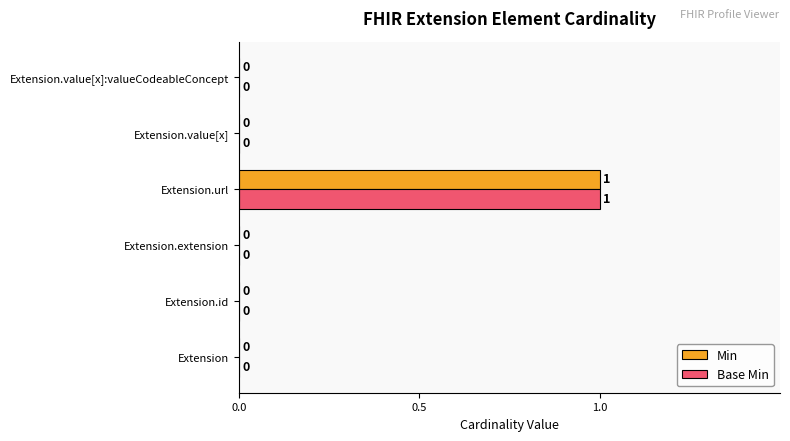

At which label does Base Min reach its peak?

Extension.url